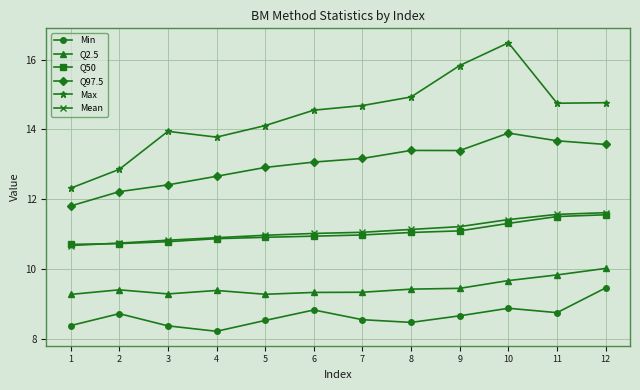

True or false: Max and Min cross at least once.

False